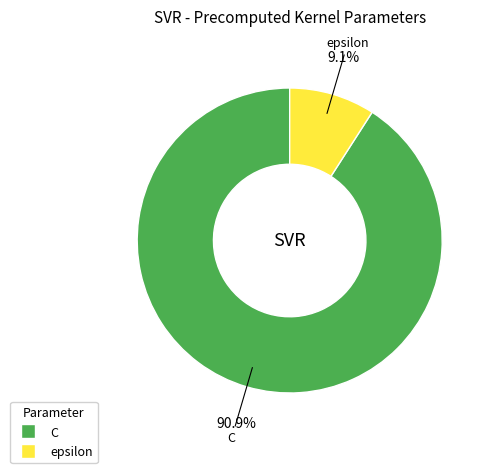

To the nearest percent, what is the difference between the largest and smallest slice percentages?

82%